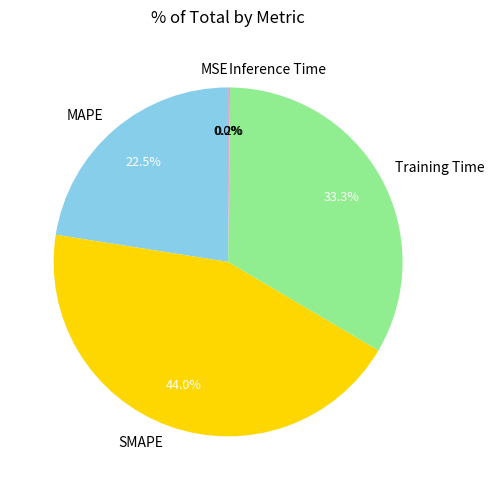

Is it true that Training Time is 33% of the pie?

True